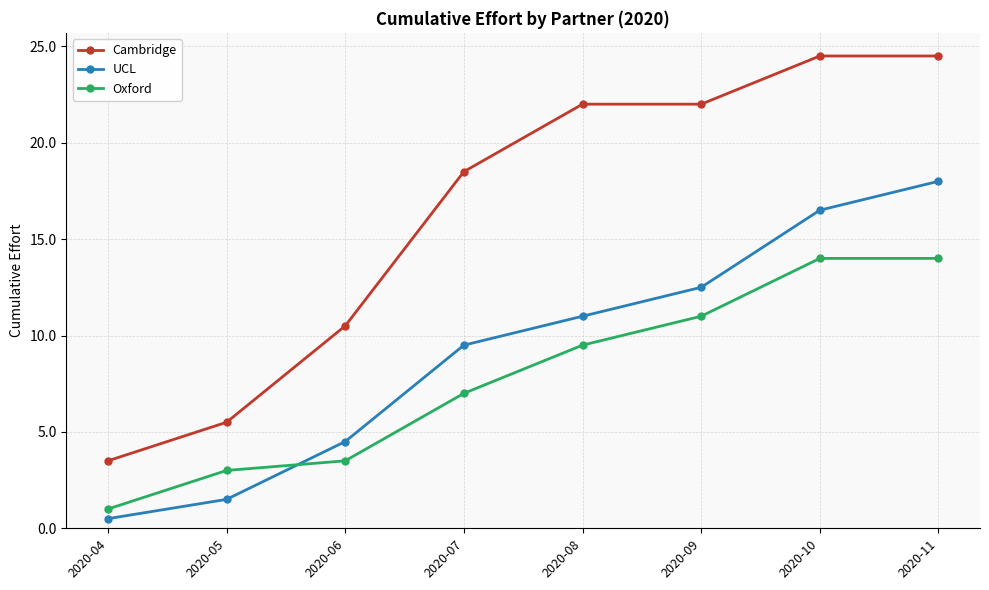

What are all the series names shown in the legend?

Cambridge, UCL, Oxford